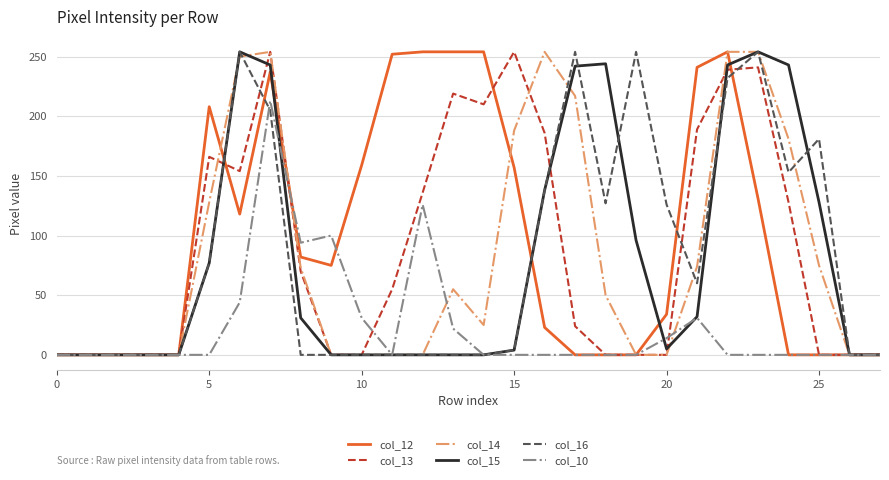

How many lines are shown in the chart?

6